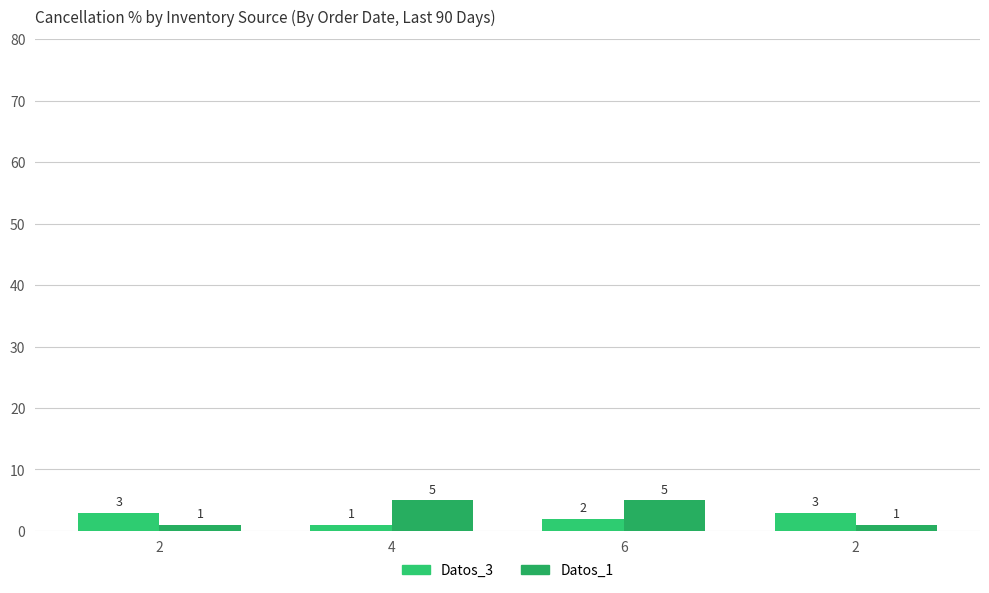

What is the difference between the second highest and minimum values in the Datos_3 series?

2